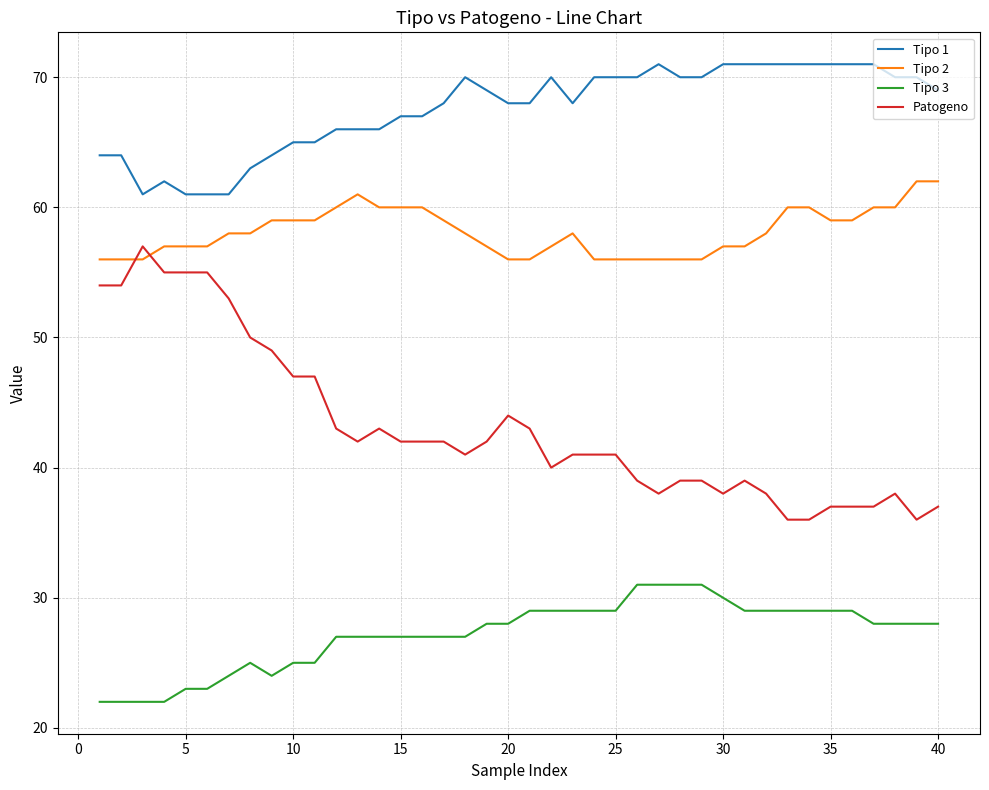

List the series in order of their peak value, highest first.

Tipo 1, Tipo 2, Patogeno, Tipo 3